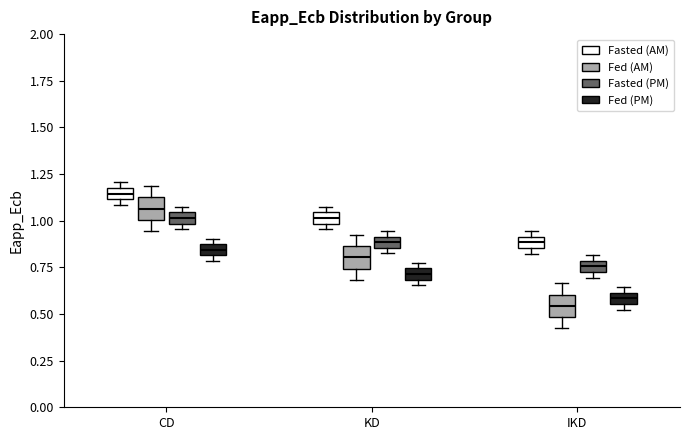

Where is the lower edge of the box for IKD (Fasted (AM)) on the y-axis? The values are not printed on the chart, so give them approximately, as read against the axis.

0.85